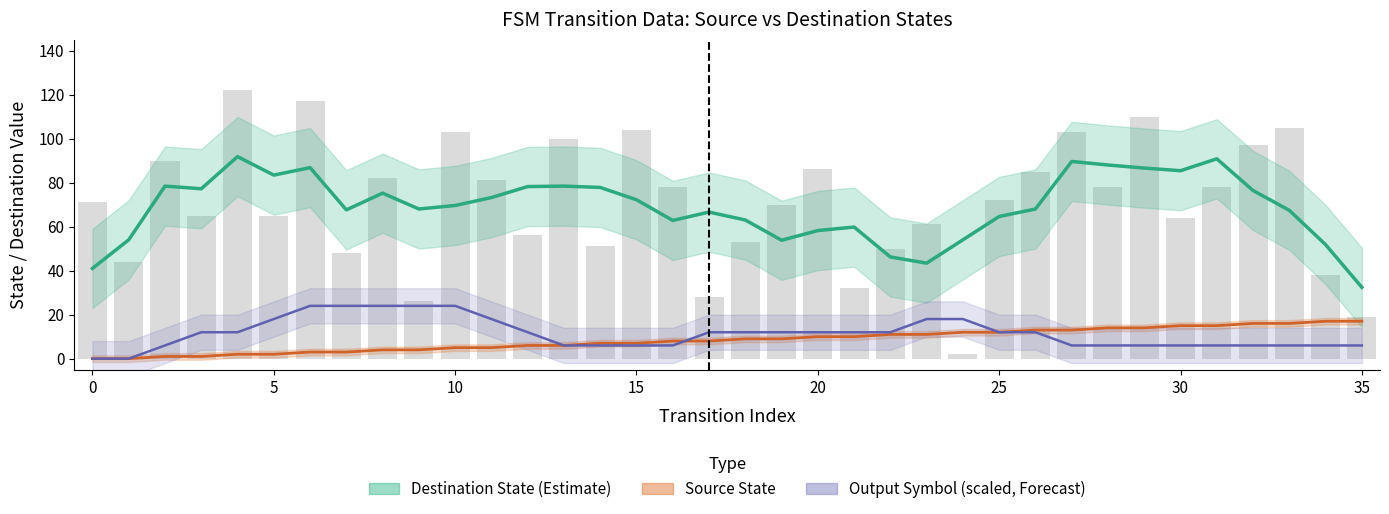

What is the difference between the Destination State (Estimate) values at 17 and 20?

8.4